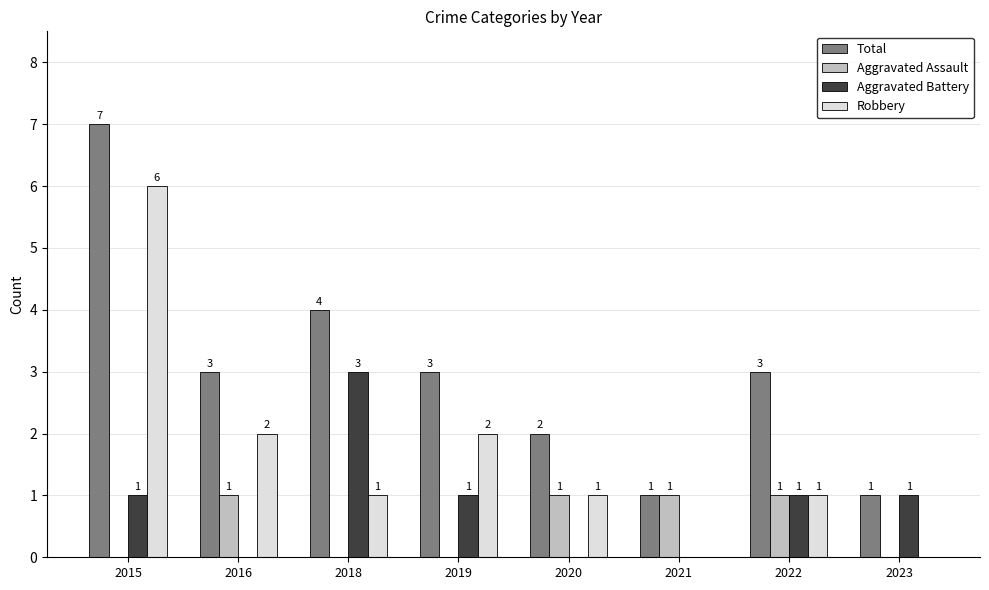

The value of Total at 2022 is 3. True or false?

True